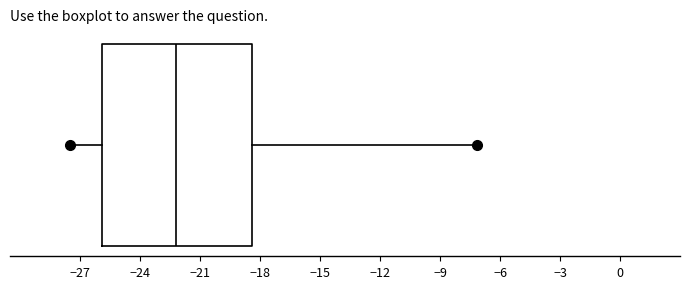

Where is the left edge of the box on the x-axis? The values are not printed on the chart, so give them approximately, as read against the axis.

-26.0